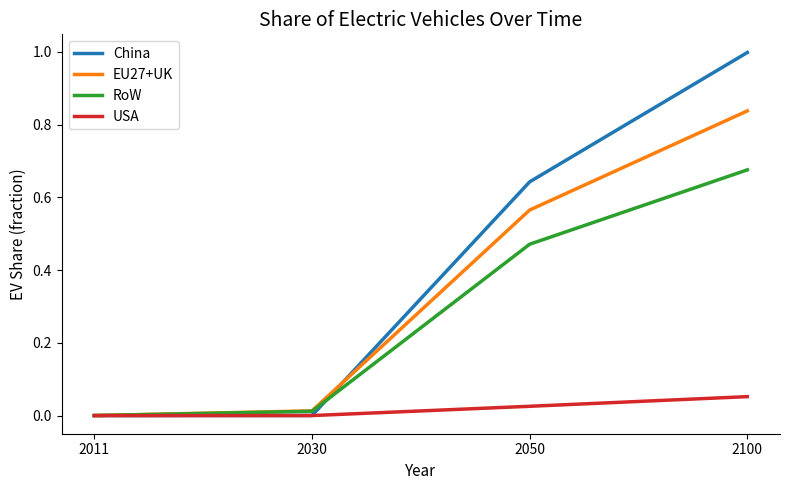

Does the chart have visible grid lines?

No